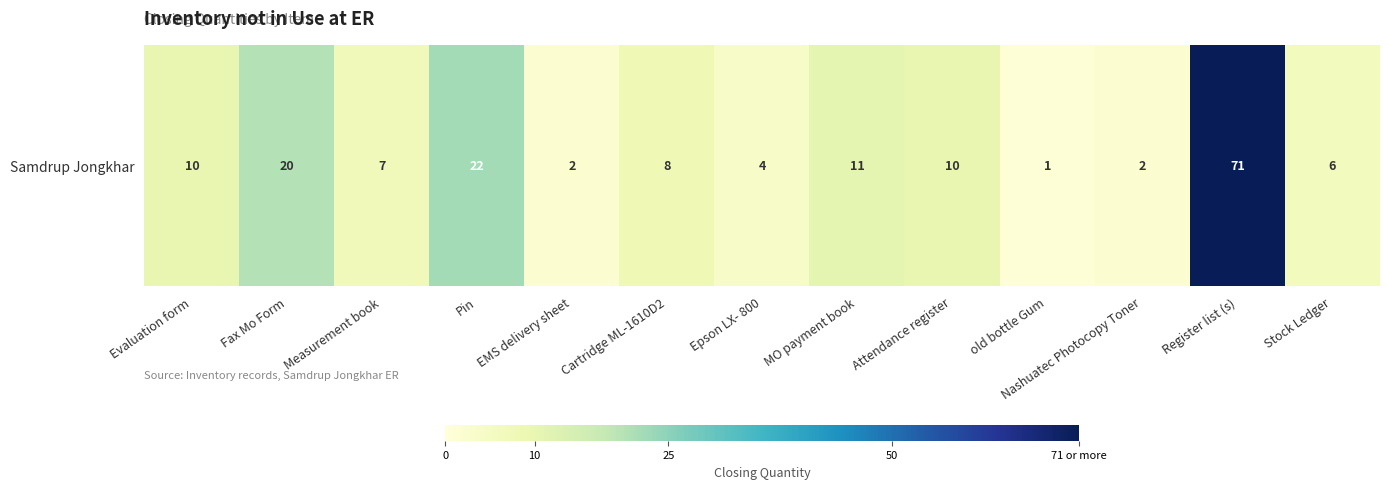

What is the smallest value displayed?

1